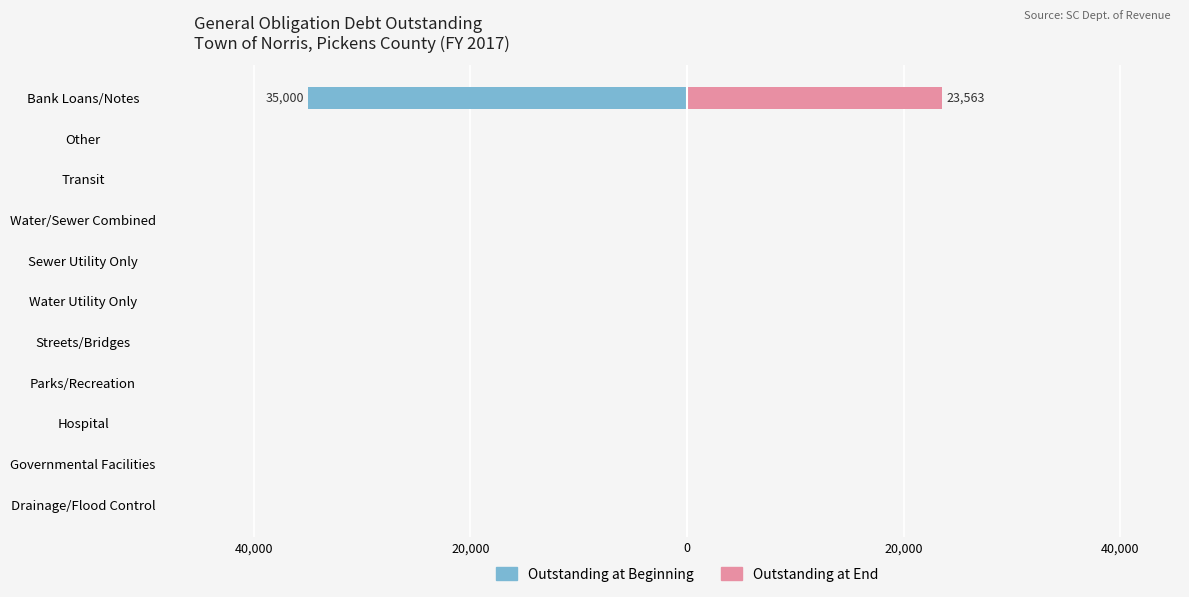

Reading left to right, extract all data points from this chart.

Outstanding at Beginning: 0	0	0	0	0	0	0	0	0	0	-35000
Outstanding at End: 0	0	0	0	0	0	0	0	0	0	23563